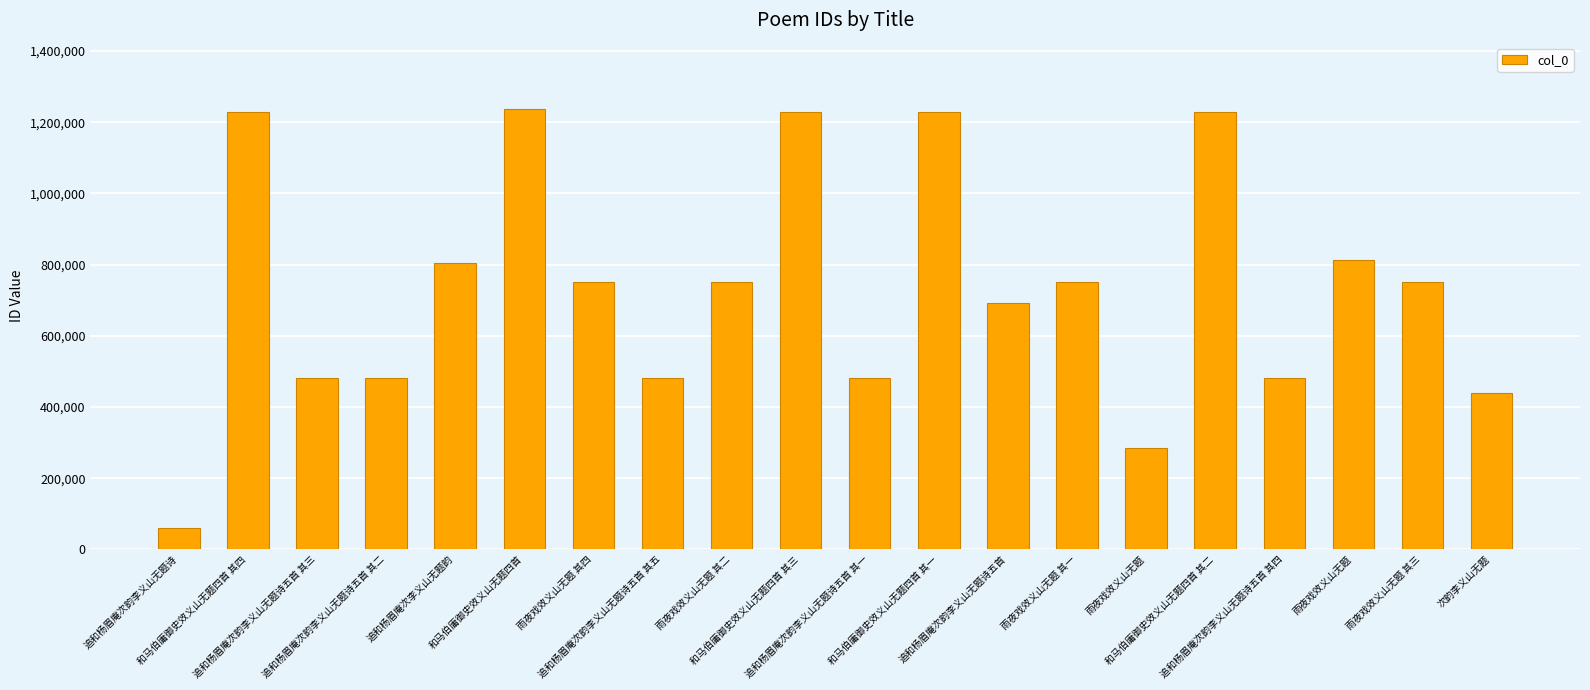

What is the average value?

733170